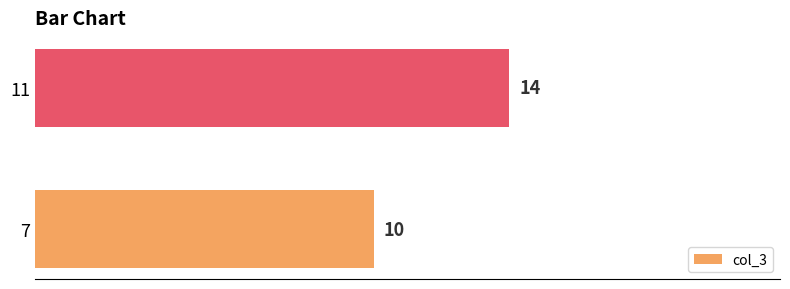

What is the smallest value displayed?

10